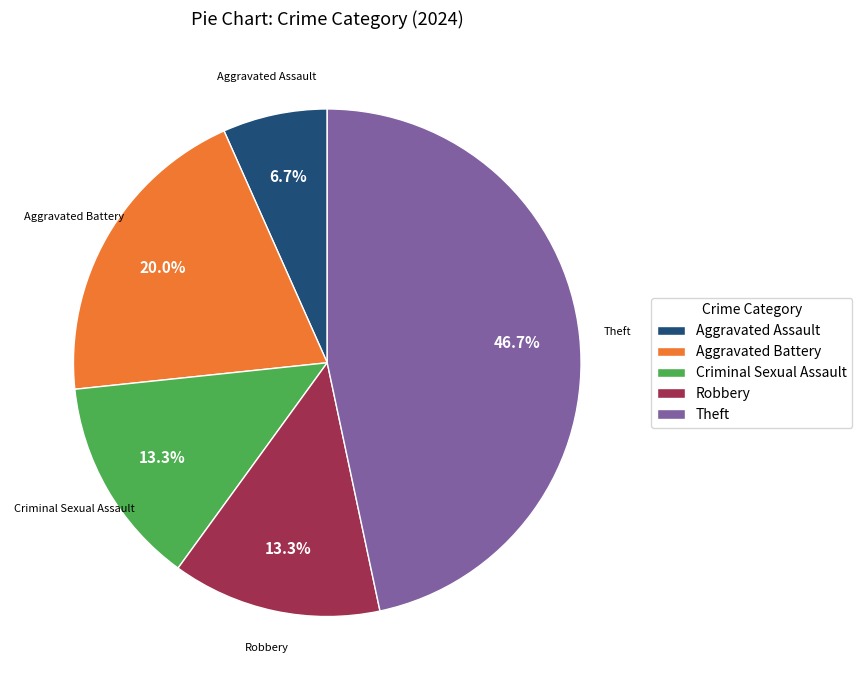

To the nearest percent, what percentage of the pie is Robbery?

13%